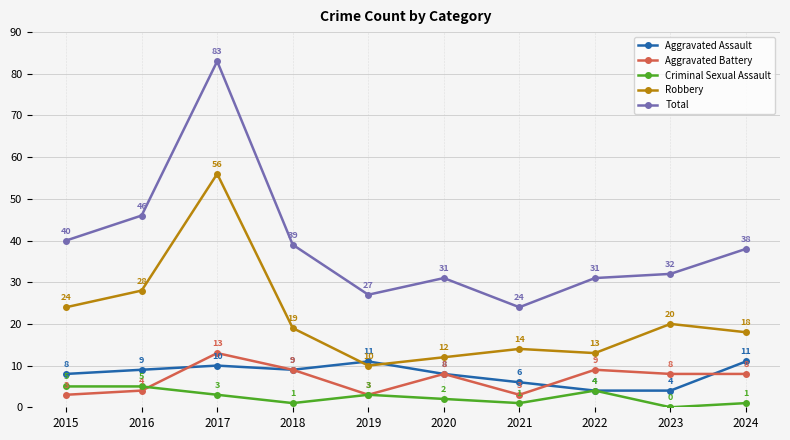

What is the spread (max minus min) of values at 2022?

27